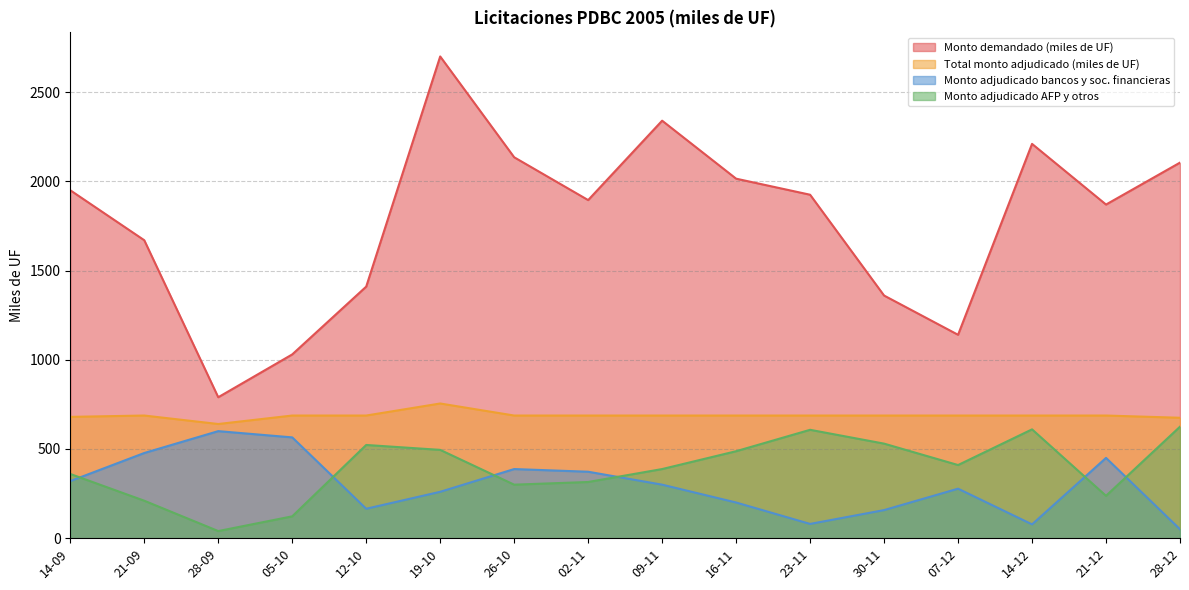

What is the label of the 5th point from the right?

30-11